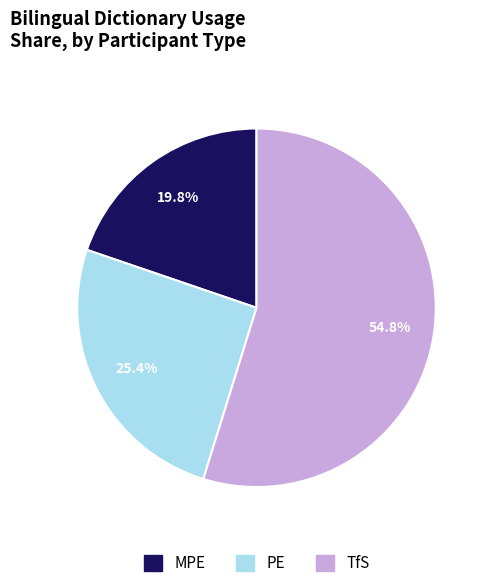

To the nearest percent, what portion does PE represent?

25%